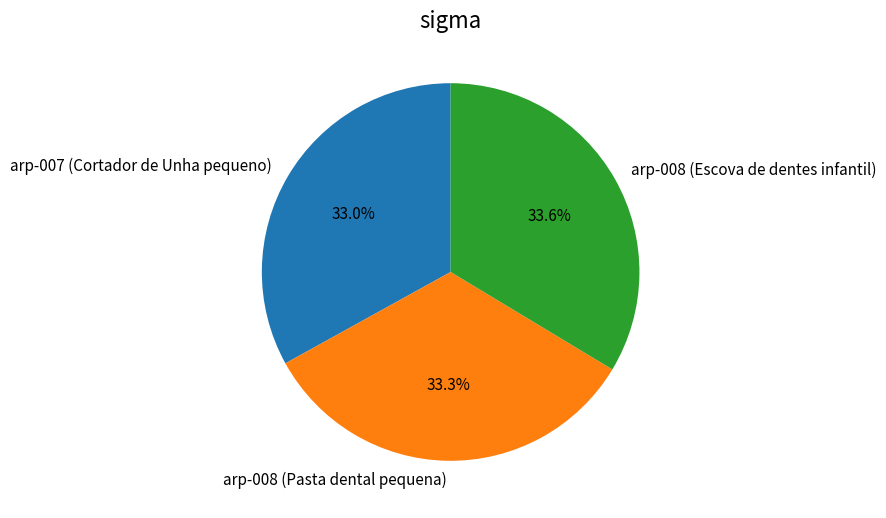

Is there any slice that represents more than half of the pie?

No